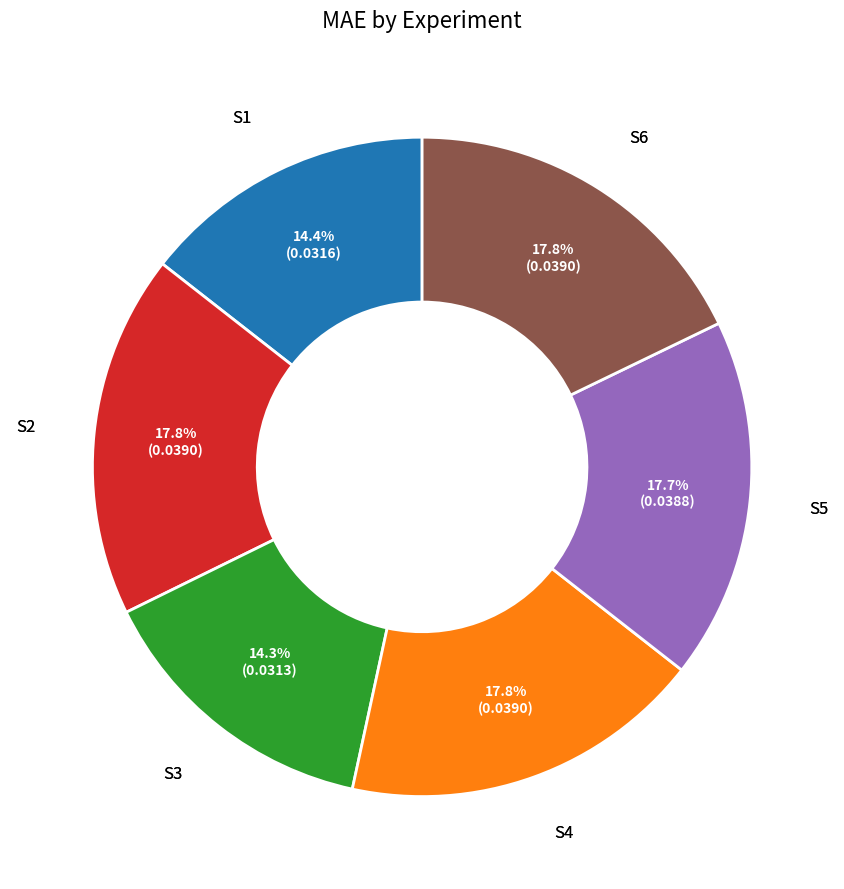

To the nearest percent, what percentage of the pie is S2?

18%